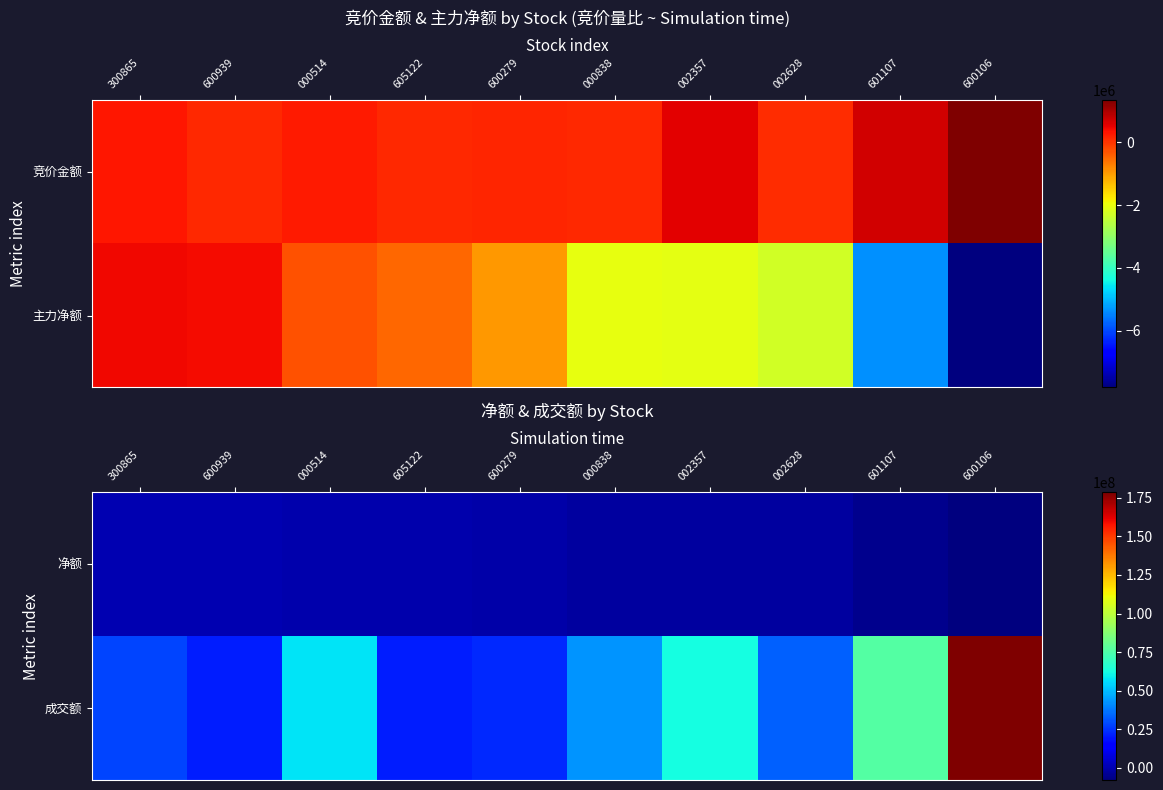

Which series has the largest total across all categories?

成交额